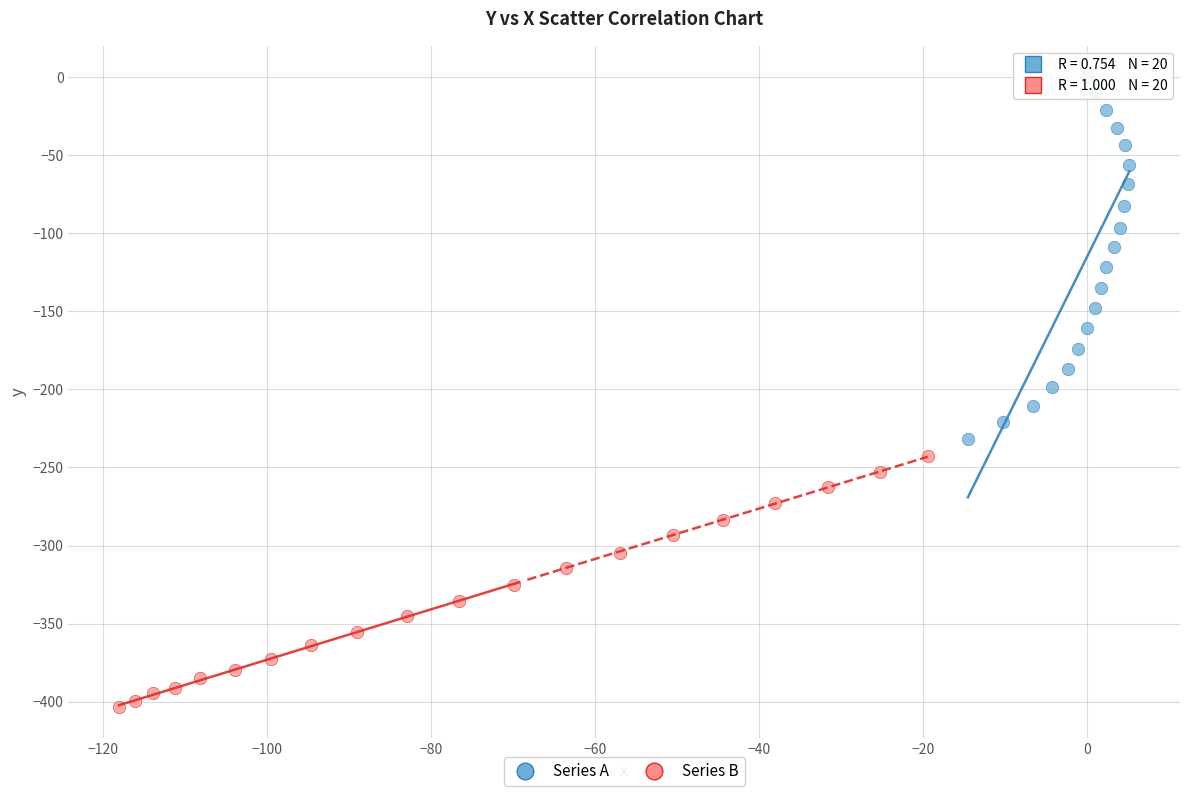

Which series contains the lowest Y value?

Series B